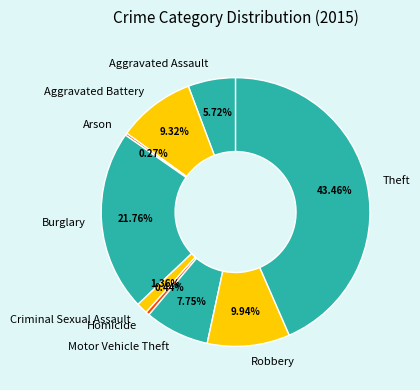

Does Motor Vehicle Theft represent more than half of the total?

No